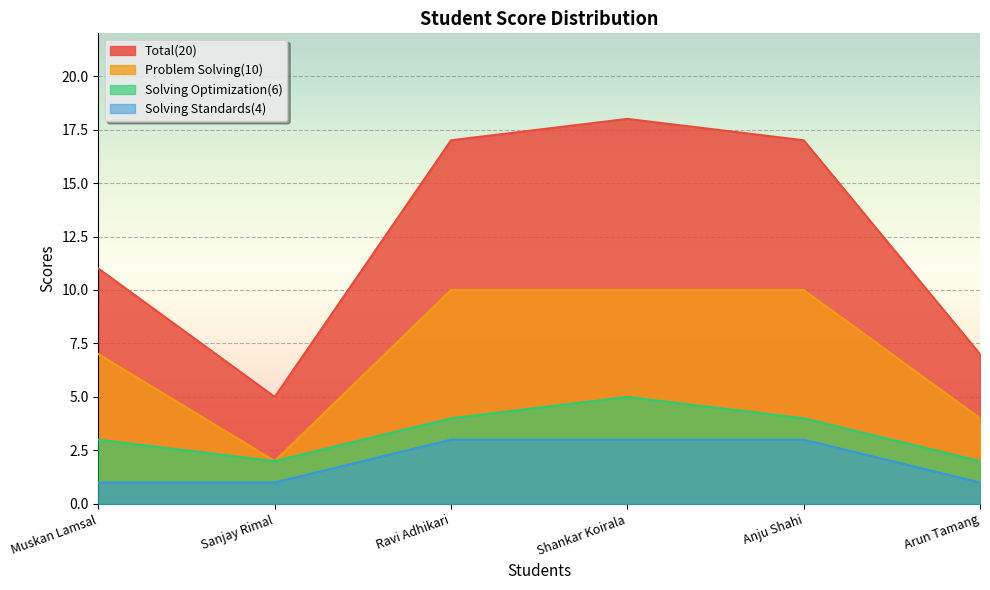

True or false: Solving Optimization(6) and Solving Standards(4) intersect in this chart.

False